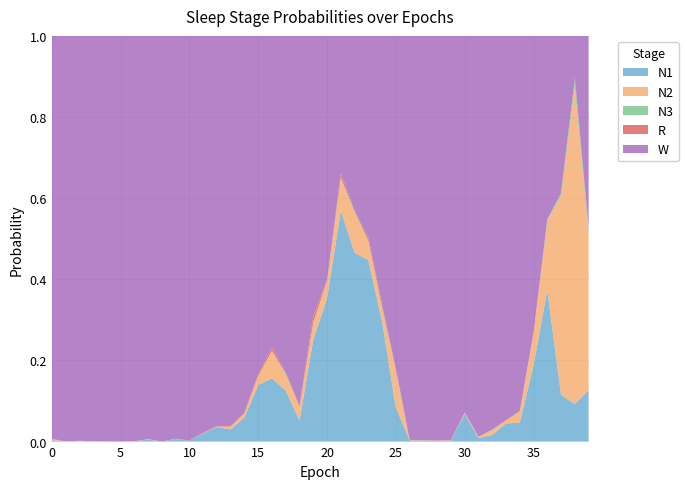

Reading right to left, extract all data points from this chart.

N1: 39=0.1	38=0.1	37=0.1	36=0.4	35=0.2	34=0.0	33=0.0	32=0.0	31=0.0	30=0.1	29=0.0	28=0.0	27=0.0	26=0.0	25=0.1	24=0.3	23=0.4	22=0.5	21=0.6	20=0.4	19=0.3	18=0.1	17=0.1	16=0.2	15=0.1	14=0.1	13=0.0	12=0.0	11=0.0	10=0.0	9=0.0	8=0.0	7=0.0	6=0.0	5=0.0	4=0.0	3=0.0	2=0.0	1=0.0	0=0.0
N2: 39=0.4	38=0.8	37=0.5	36=0.2	35=0.1	34=0.0	33=0.0	32=0.0	31=0.0	30=0.0	29=0.0	28=0.0	27=0.0	26=0.0	25=0.1	24=0.0	23=0.0	22=0.1	21=0.1	20=0.0	19=0.0	18=0.0	17=0.0	16=0.1	15=0.0	14=0.0	13=0.0	12=0.0	11=0.0	10=0.0	9=0.0	8=0.0	7=0.0	6=0.0	5=0.0	4=0.0	3=0.0	2=0.0	1=0.0	0=0.0
N3: 39=0.0	38=0.0	37=0.0	36=0.0	35=0.0	34=0.0	33=0.0	32=0.0	31=0.0	30=0.0	29=0.0	28=0.0	27=0.0	26=0.0	25=0.0	24=0.0	23=0.0	22=0.0	21=0.0	20=0.0	19=0.0	18=0.0	17=0.0	16=0.0	15=0.0	14=0.0	13=0.0	12=0.0	11=0.0	10=0.0	9=0.0	8=0.0	7=0.0	6=0.0	5=0.0	4=0.0	3=0.0	2=0.0	1=0.0	0=0.0
R: 39=0.0	38=0.0	37=0.0	36=0.0	35=0.0	34=0.0	33=0.0	32=0.0	31=0.0	30=0.0	29=0.0	28=0.0	27=0.0	26=0.0	25=0.0	24=0.0	23=0.0	22=0.0	21=0.0	20=0.0	19=0.0	18=0.0	17=0.0	16=0.0	15=0.0	14=0.0	13=0.0	12=0.0	11=0.0	10=0.0	9=0.0	8=0.0	7=0.0	6=0.0	5=0.0	4=0.0	3=0.0	2=0.0	1=0.0	0=0.0
W: 39=0.5	38=0.1	37=0.4	36=0.5	35=0.7	34=0.9	33=0.9	32=1.0	31=1.0	30=0.9	29=1.0	28=1.0	27=1.0	26=1.0	25=0.8	24=0.7	23=0.5	22=0.4	21=0.3	20=0.6	19=0.7	18=0.9	17=0.8	16=0.8	15=0.8	14=0.9	13=1.0	12=1.0	11=1.0	10=1.0	9=1.0	8=1.0	7=1.0	6=1.0	5=1.0	4=1.0	3=1.0	2=1.0	1=1.0	0=1.0